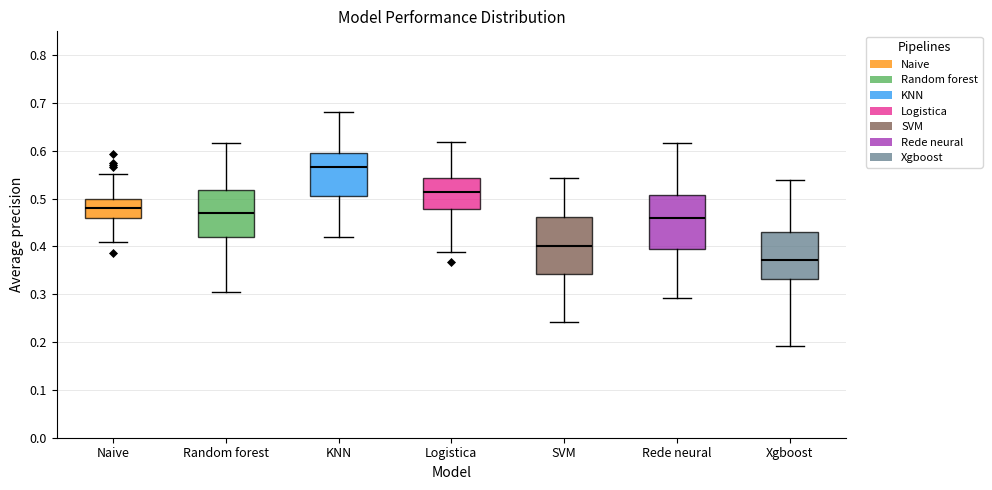

Where does the median line of the box for Xgboost sit on the y-axis? The values are not printed on the chart, so give them approximately, as read against the axis.

0.37